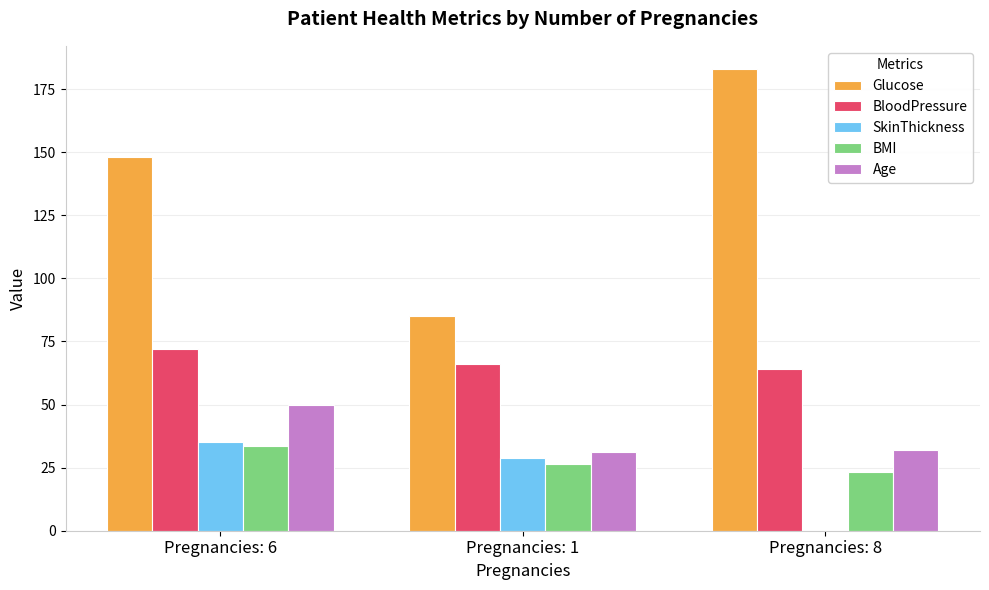

What value does the BloodPressure series have at Pregnancies: 6?

72.0